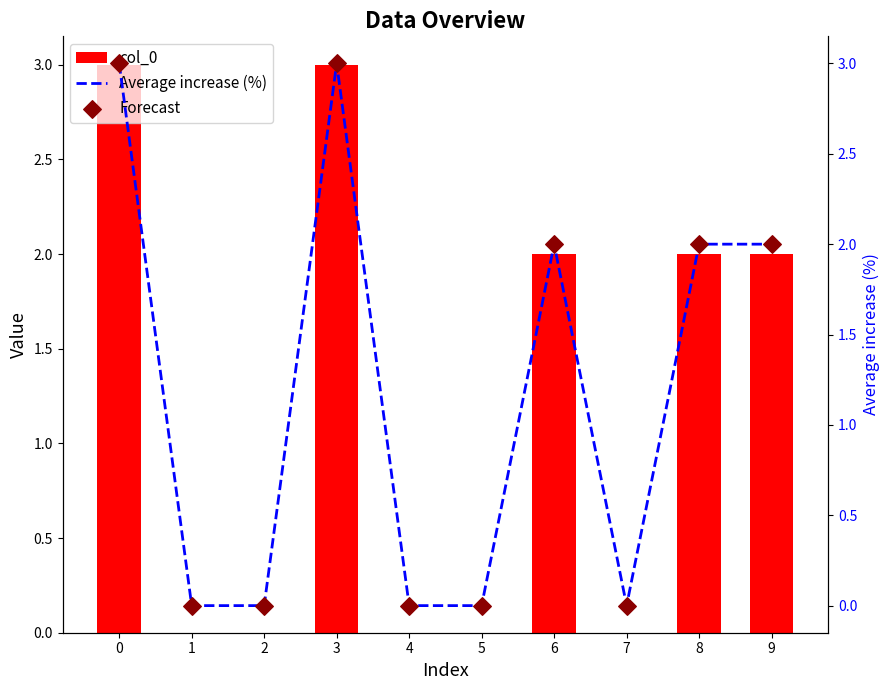

At how many categories does at least one series exceed 0?

5